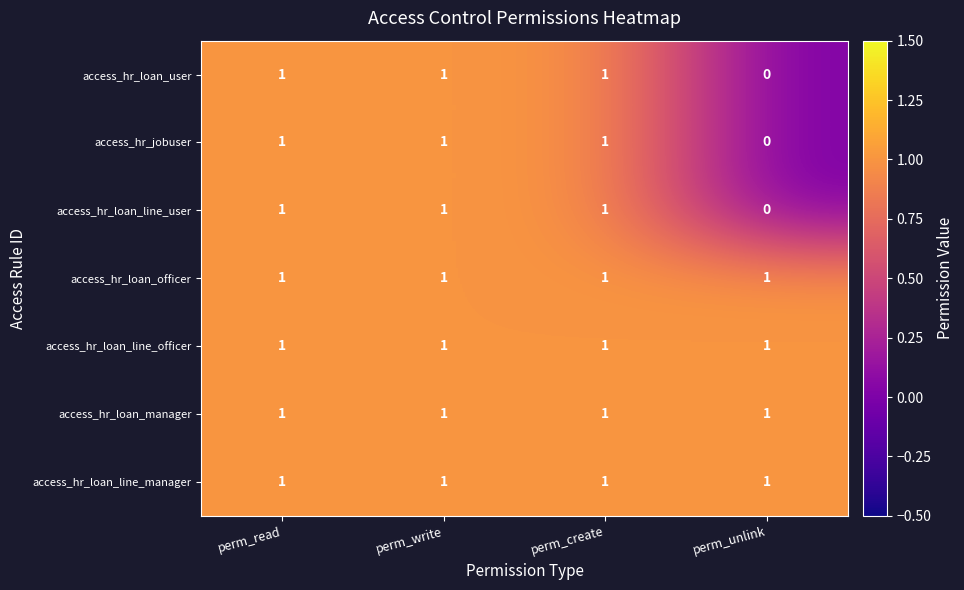

At how many categories does at least one series exceed 0?

4